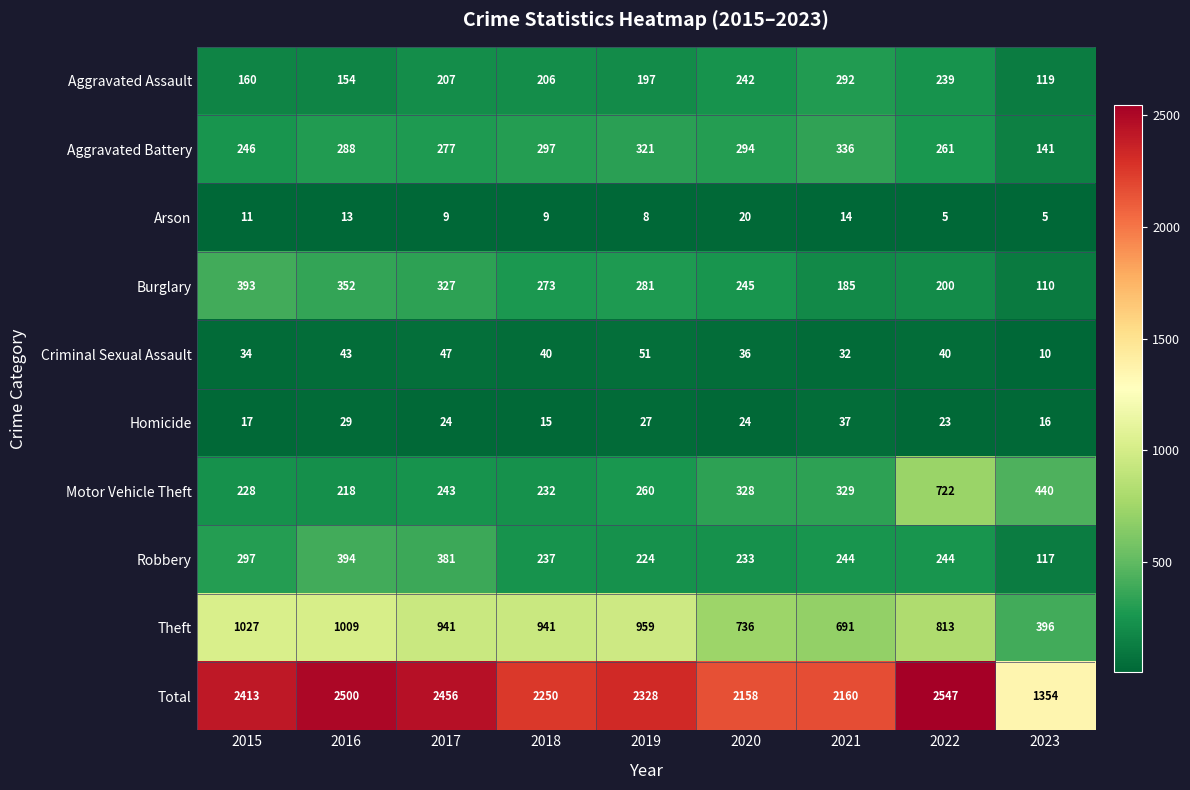

What is the sum of the Homicide values at 2021 and 2018?

52